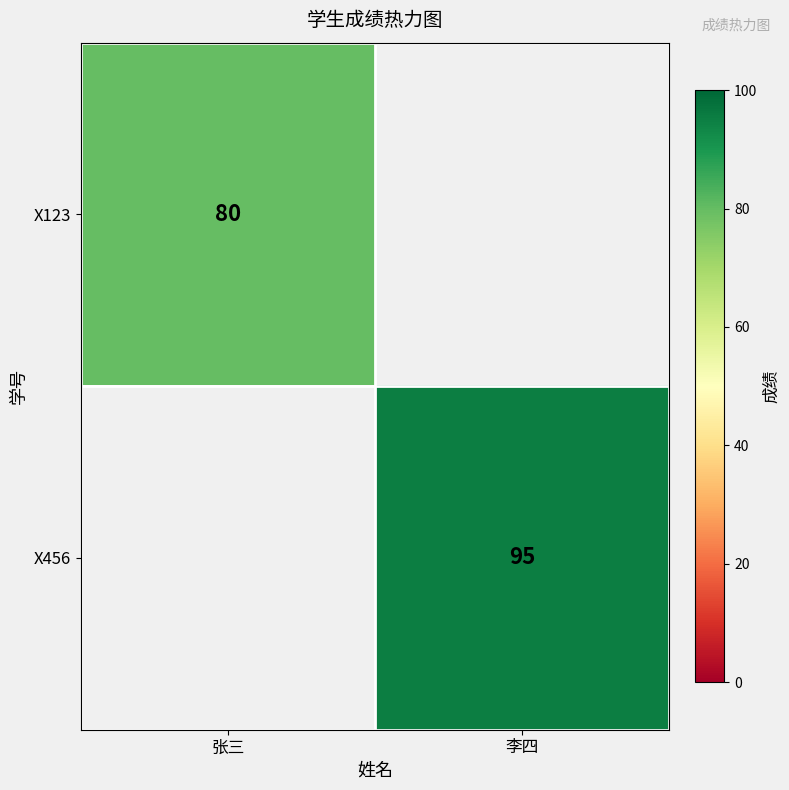

What is the total value across all series at 李四?

95